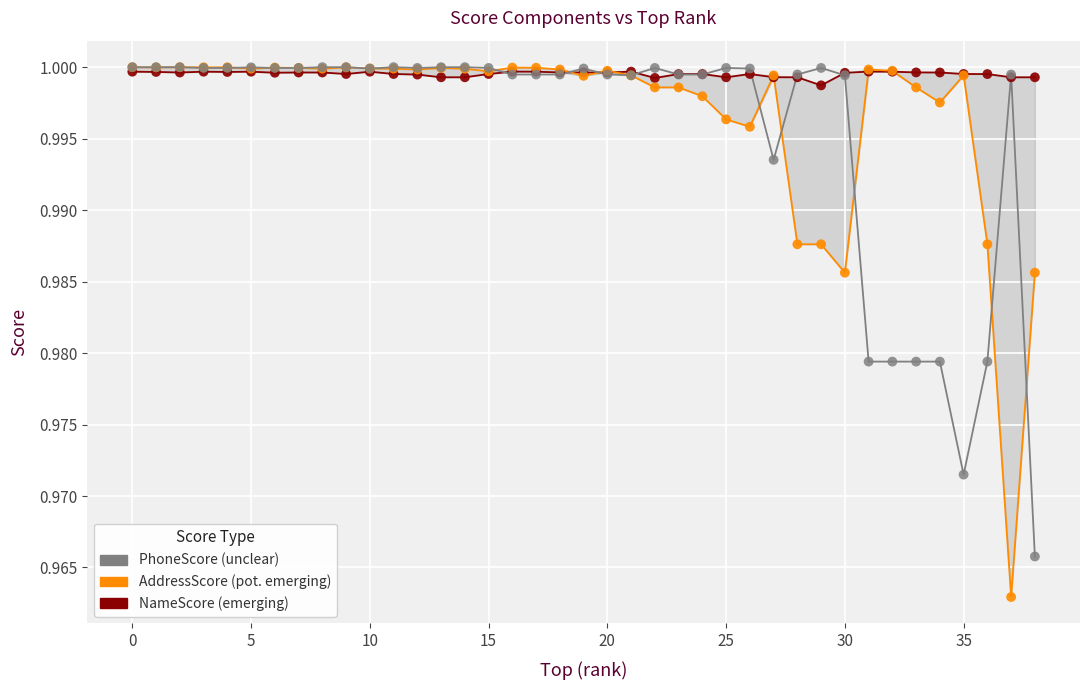

Which series contains the lowest Y value?

AddressScore (pot. emerging)